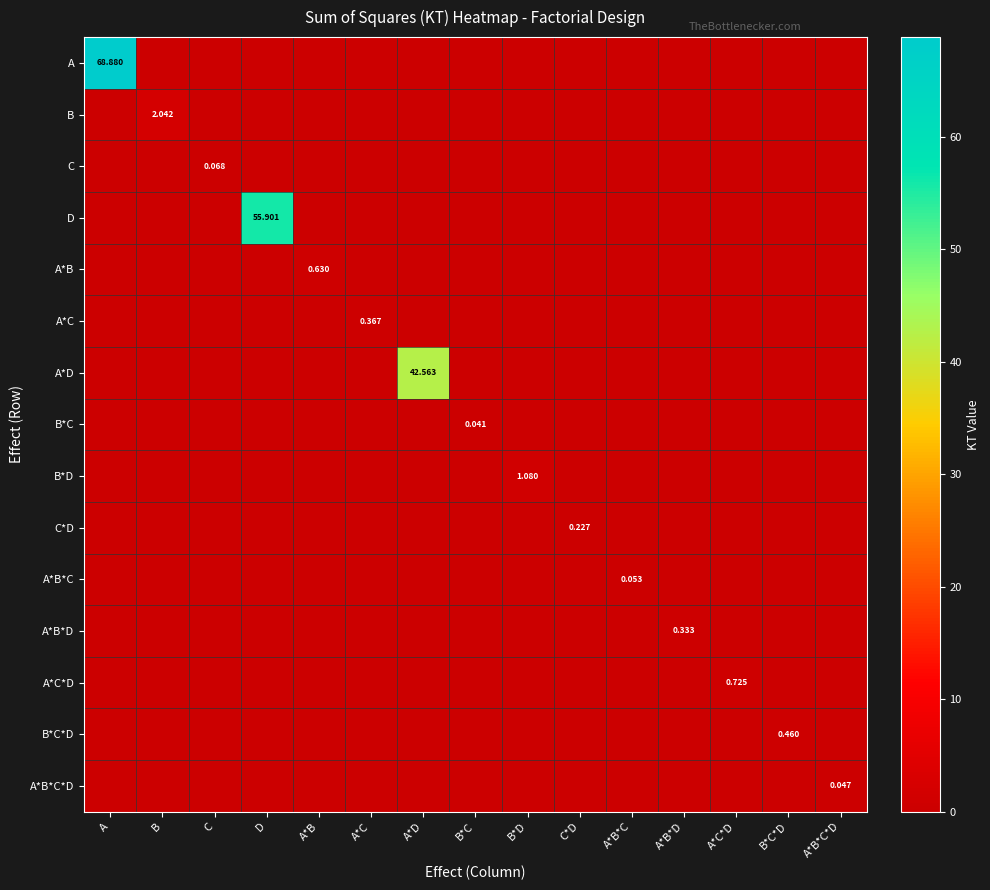

The A*B series shows 0.0 at B. True or false?

True